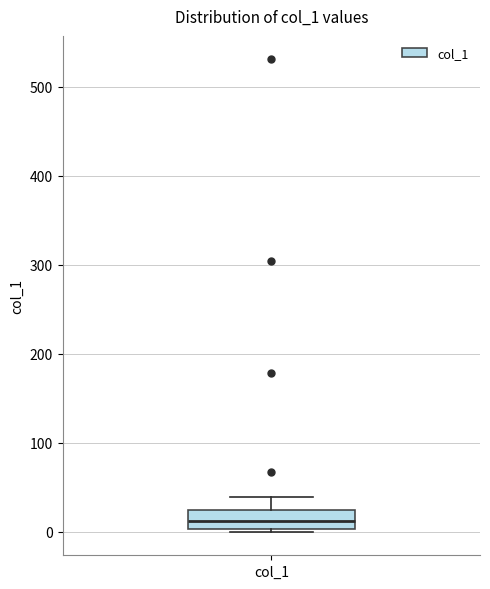

Transcribe this box plot: give where the median line is, the range the box spans, and where the two whiskers end, as read against the y-axis. The values are not printed on the chart, so give them approximately, as read against the axis.

median 10, box 0 to 20, whiskers 0 to 40